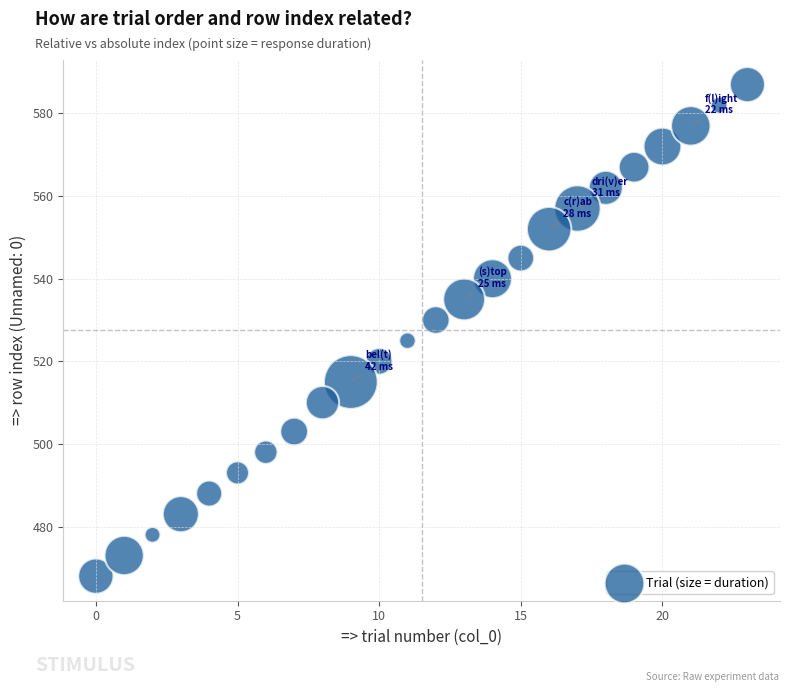

What is the range of X values (max minus min)?

23